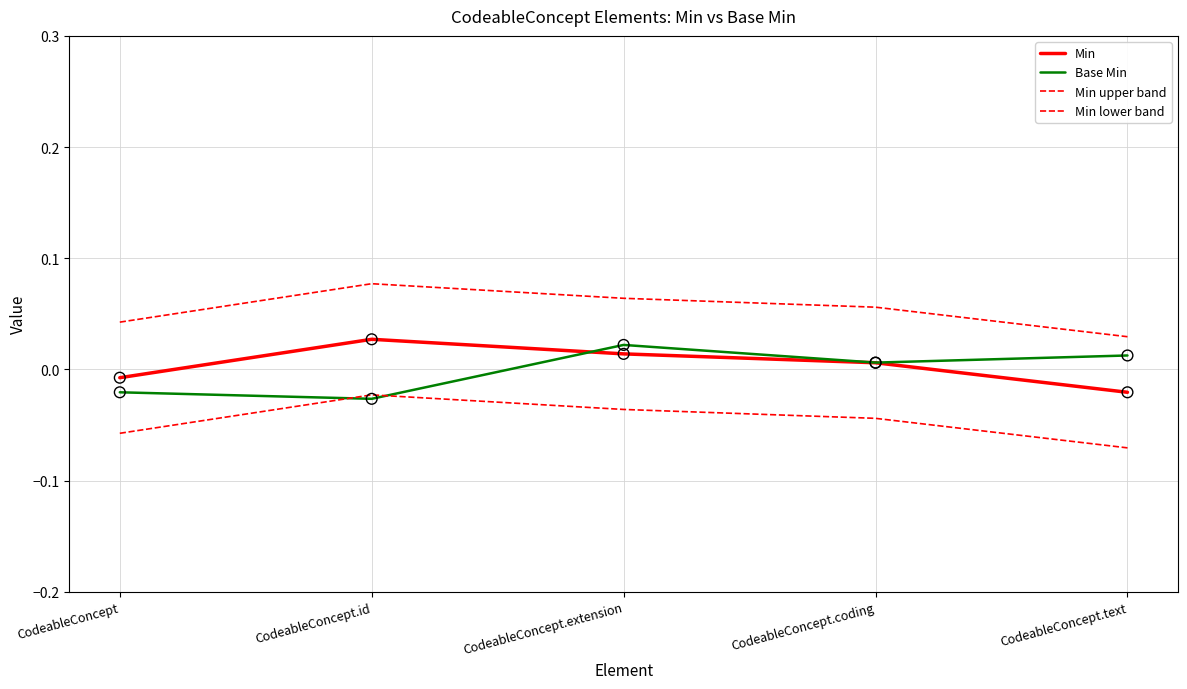

Is this an area chart (filled region under the line)?

No